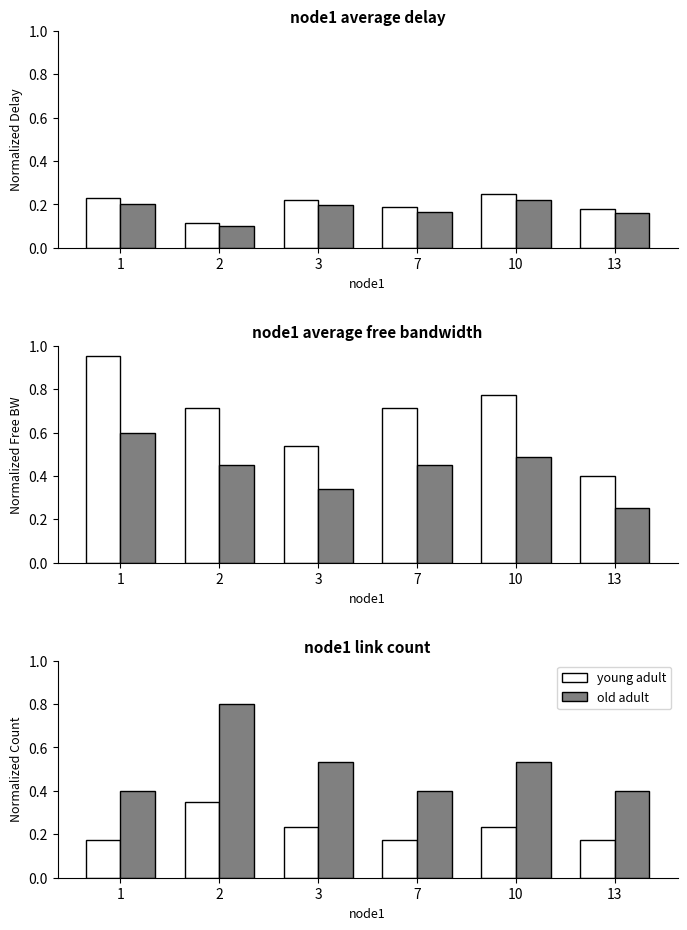

Count the number of categories in the chart.

6